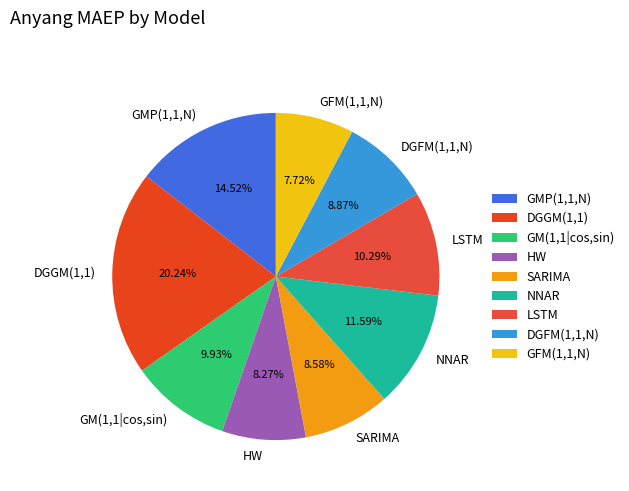

Which category has the smallest portion of the pie?

GFM(1,1,N)